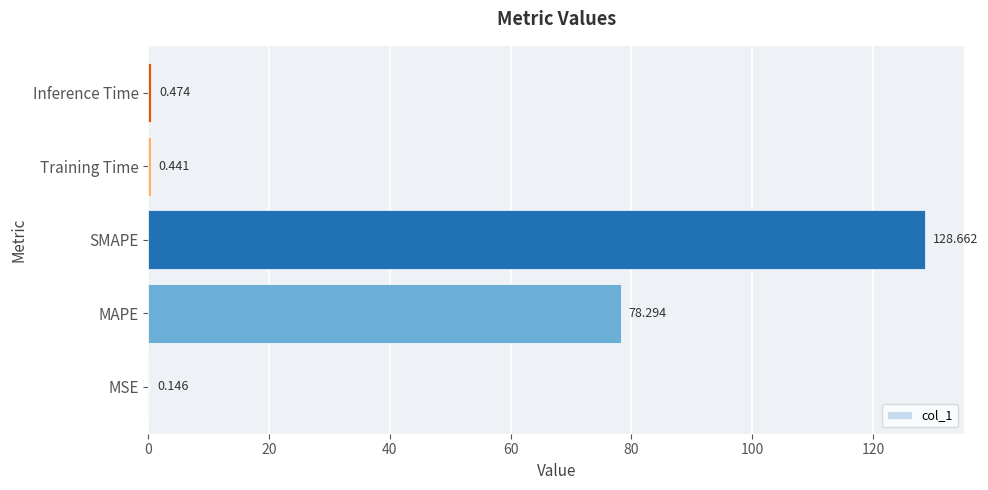

Which category has the highest value across all series?

SMAPE